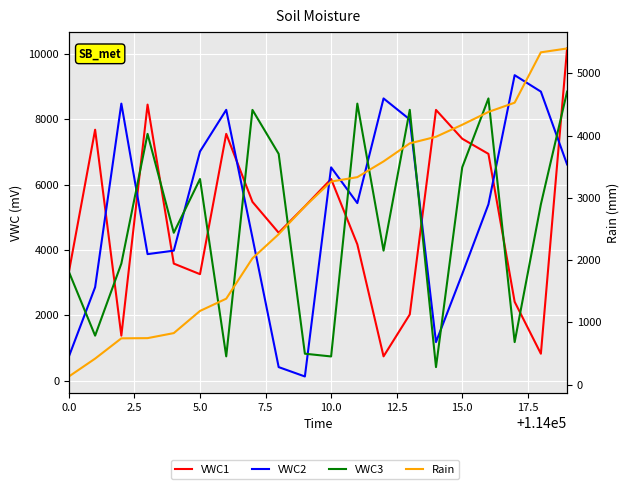

How many intersections are there between VWC2 and VWC3?

12